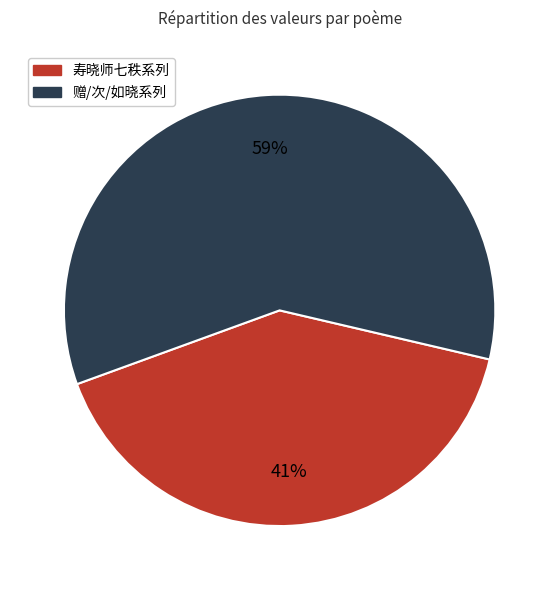

To the nearest percent, what is the average slice percentage?

50%